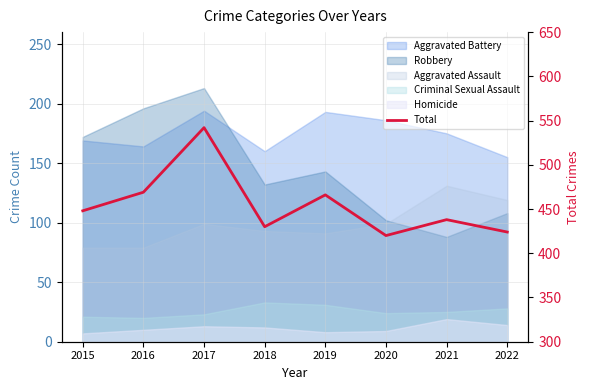

Where is the data nearest to the value 481?

2016